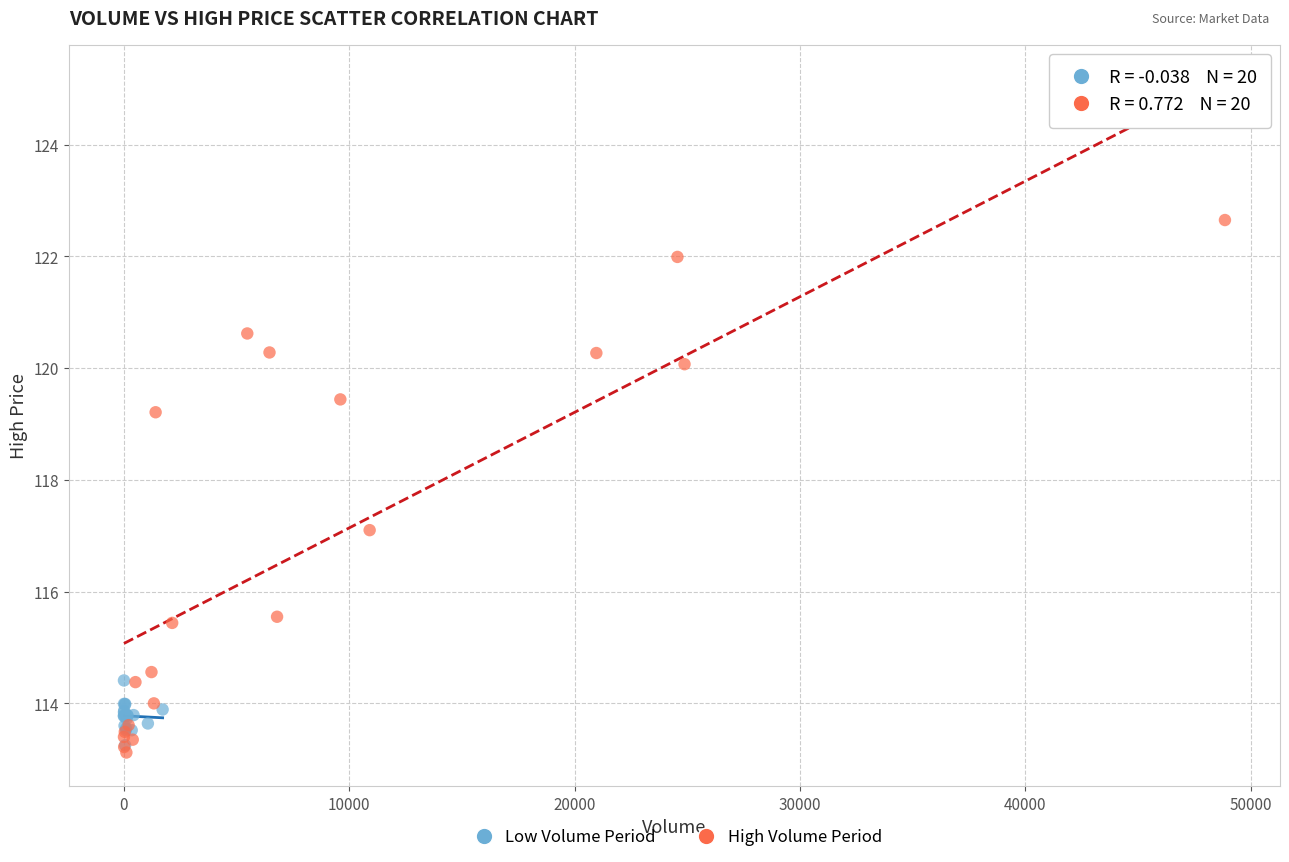

Which series has the widest spread of Y values?

High Volume Period